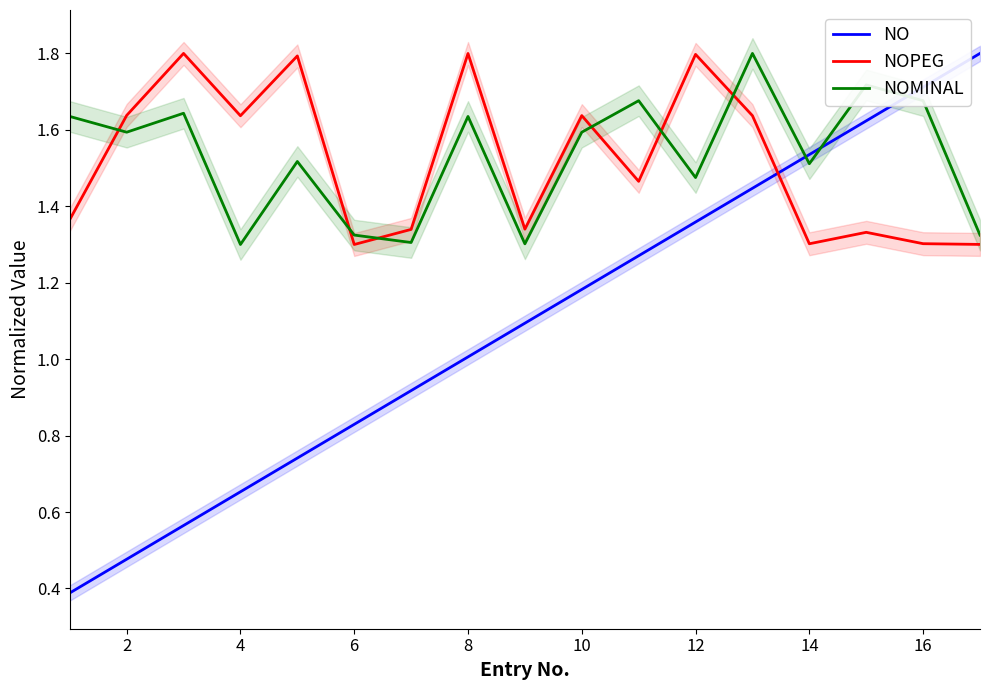

True or false: NO has more than 0 points higher than both neighbors.

False